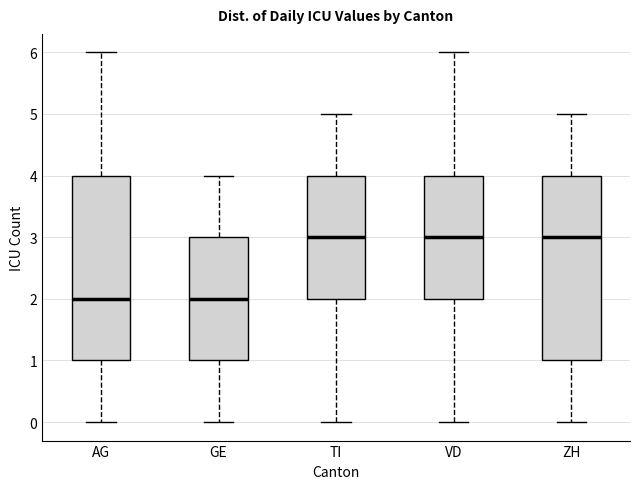

Where is the lower edge of the box for TI on the y-axis? The values are not printed on the chart, so give them approximately, as read against the axis.

2